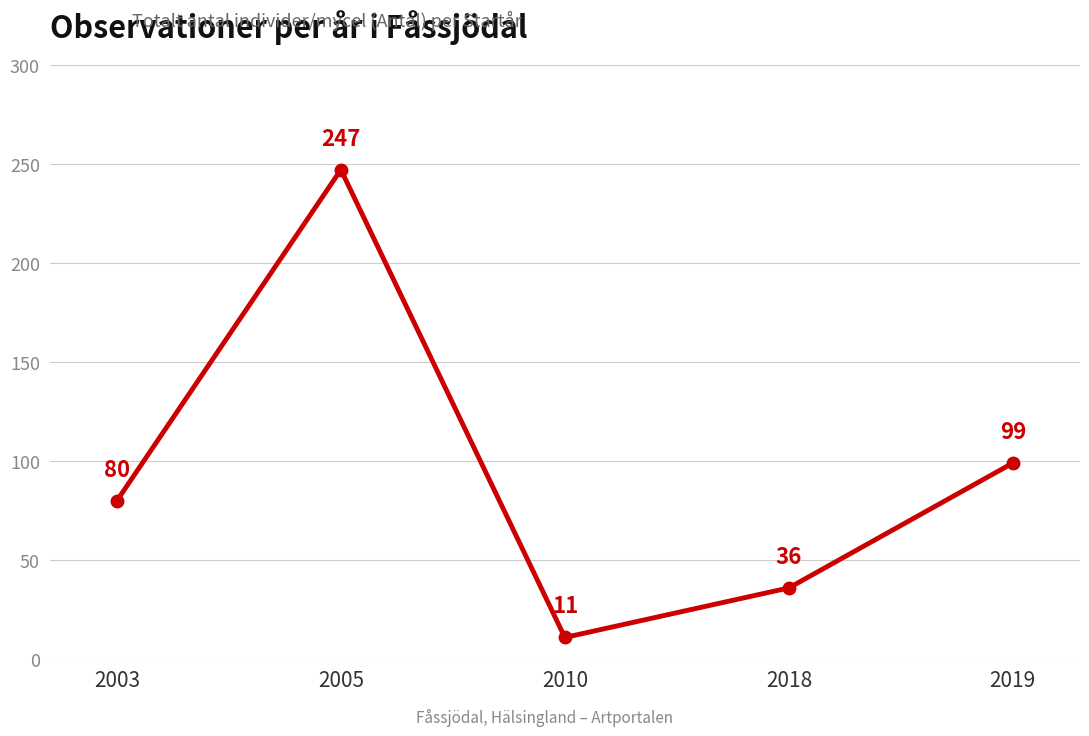

What is the smallest value displayed?

11